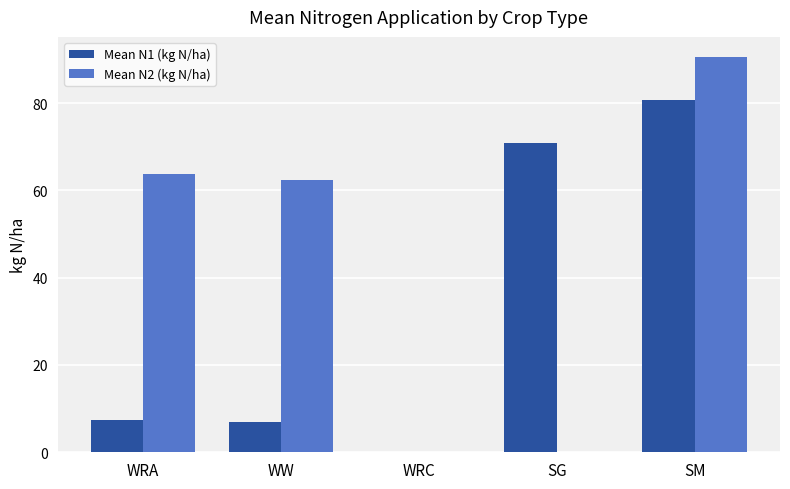

How many data points in Mean N2 (kg N/ha) are above 62?

3